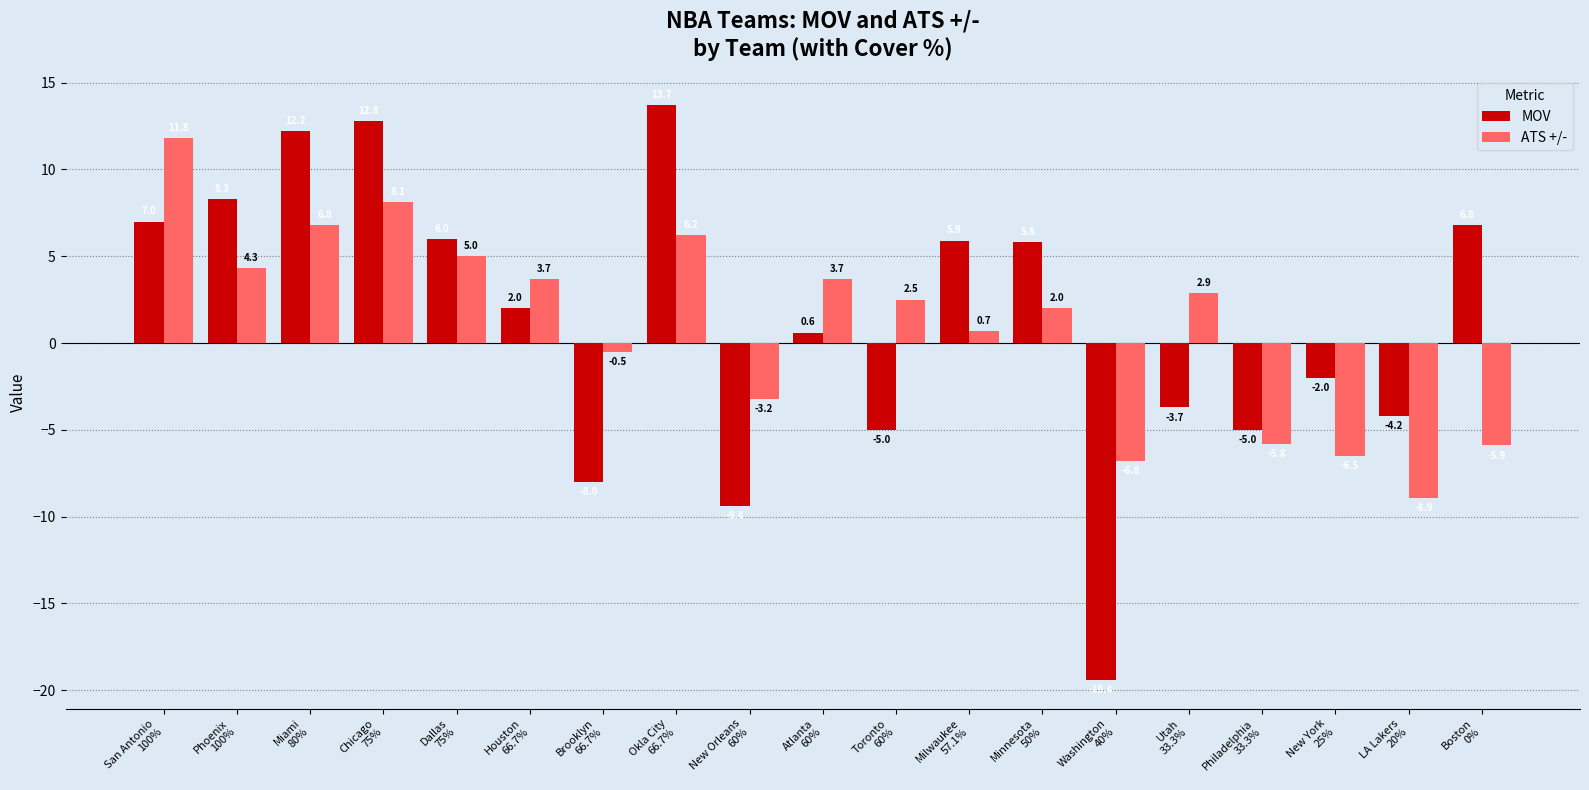

Which series has the largest range (max minus min)?

MOV